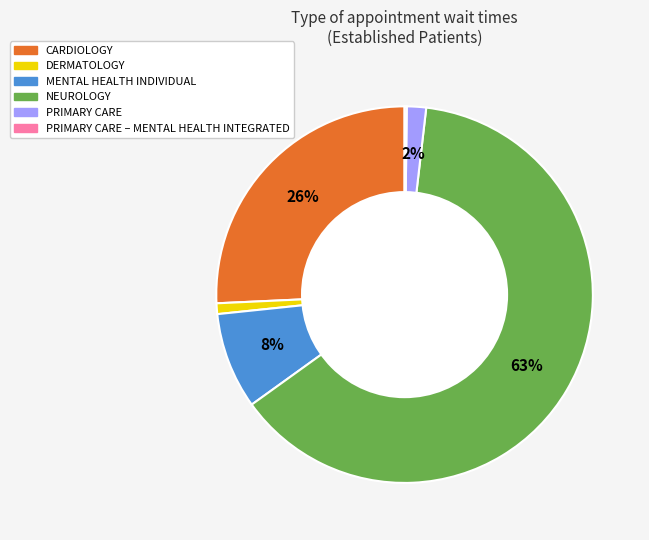

Does any single category account for the majority?

Yes